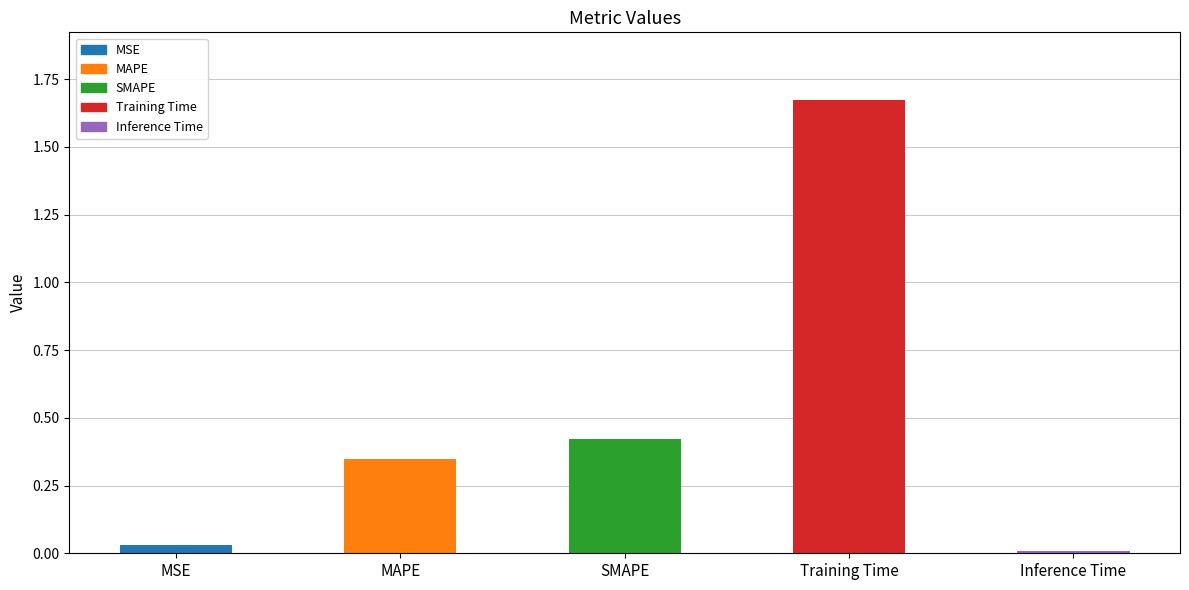

Which label corresponds to the largest value in the chart?

Training Time